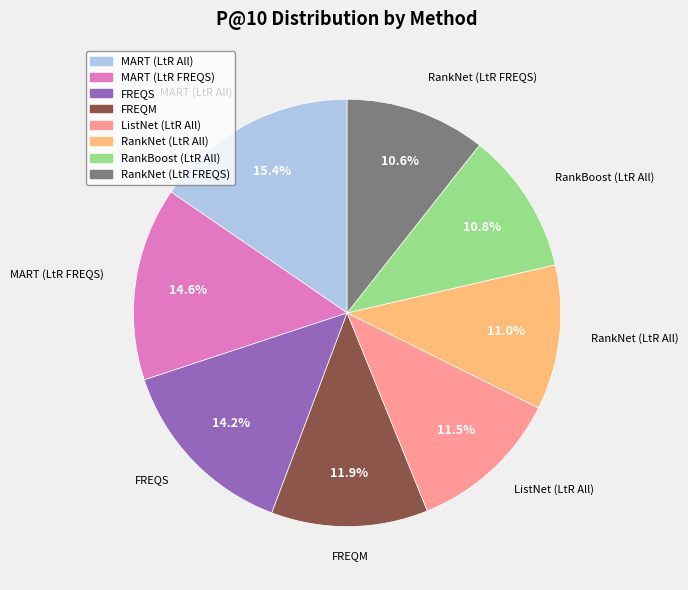

To the nearest percent, what is the average slice percentage?

12%